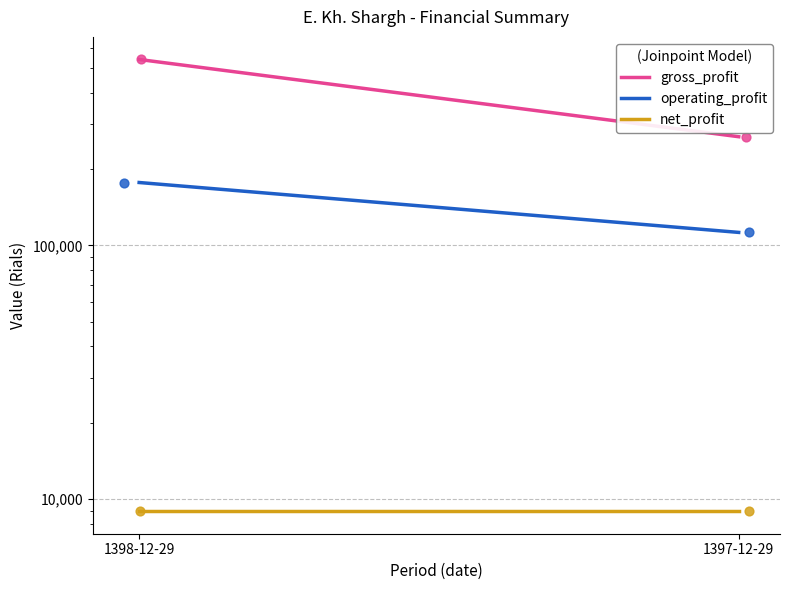

Which series reaches the minimum Y coordinate?

net_profit